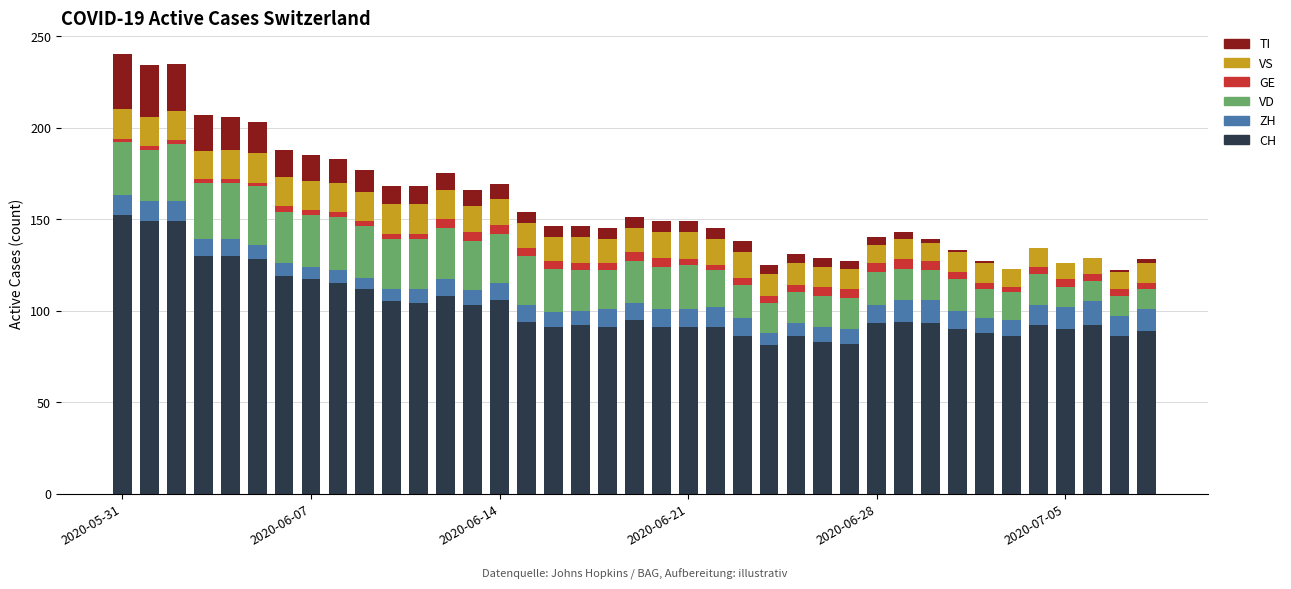

What are all the series names shown in the legend?

TI, VS, GE, VD, ZH, CH